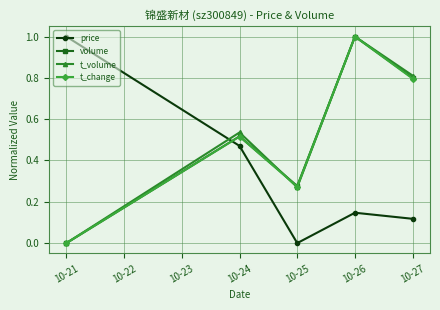

Between which two adjacent categories do t_change and price first intersect?

10-21 and 10-24